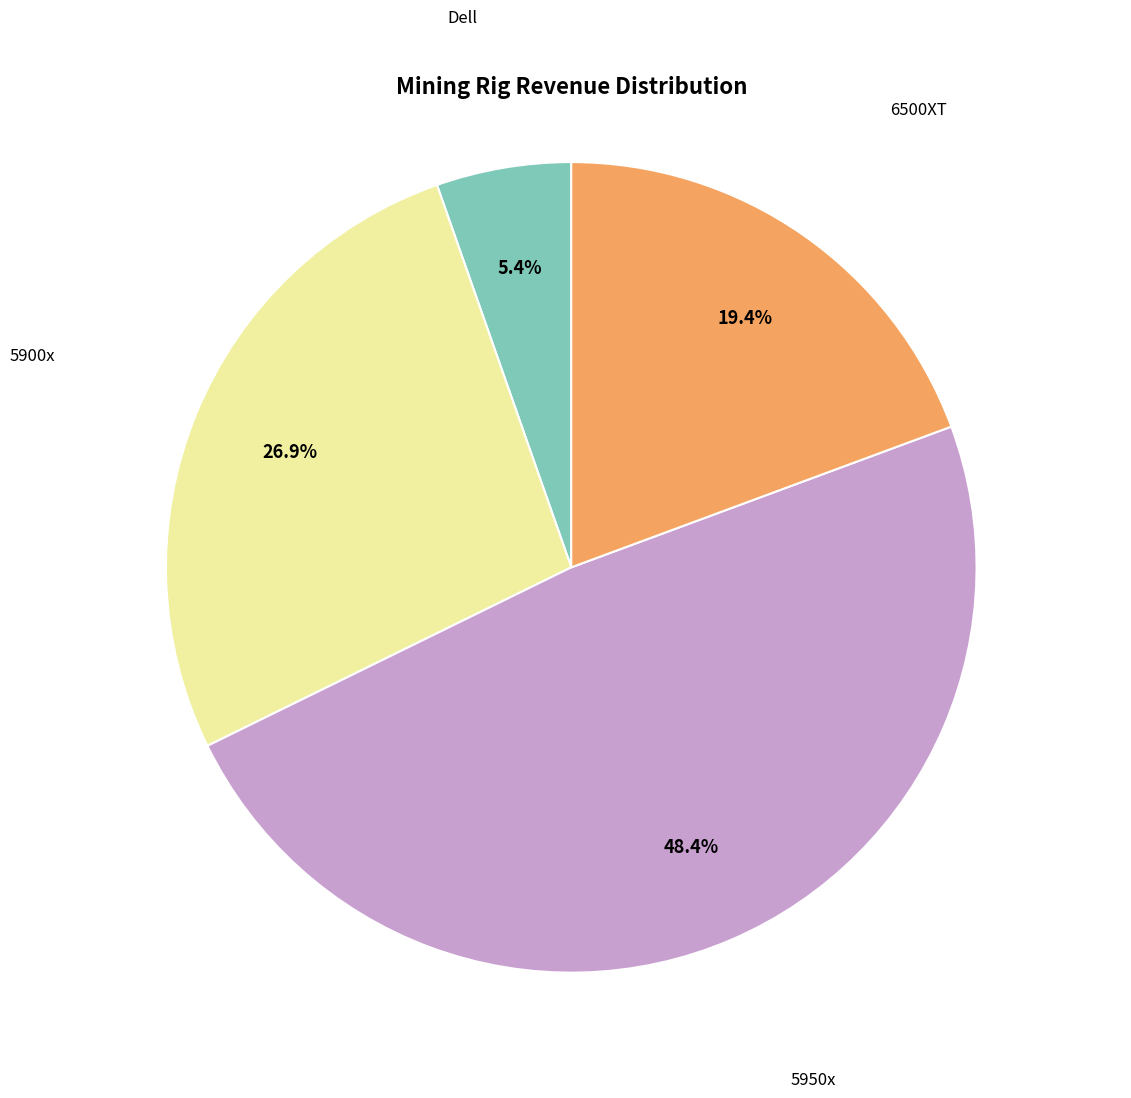

Count the number of slices in the pie.

4